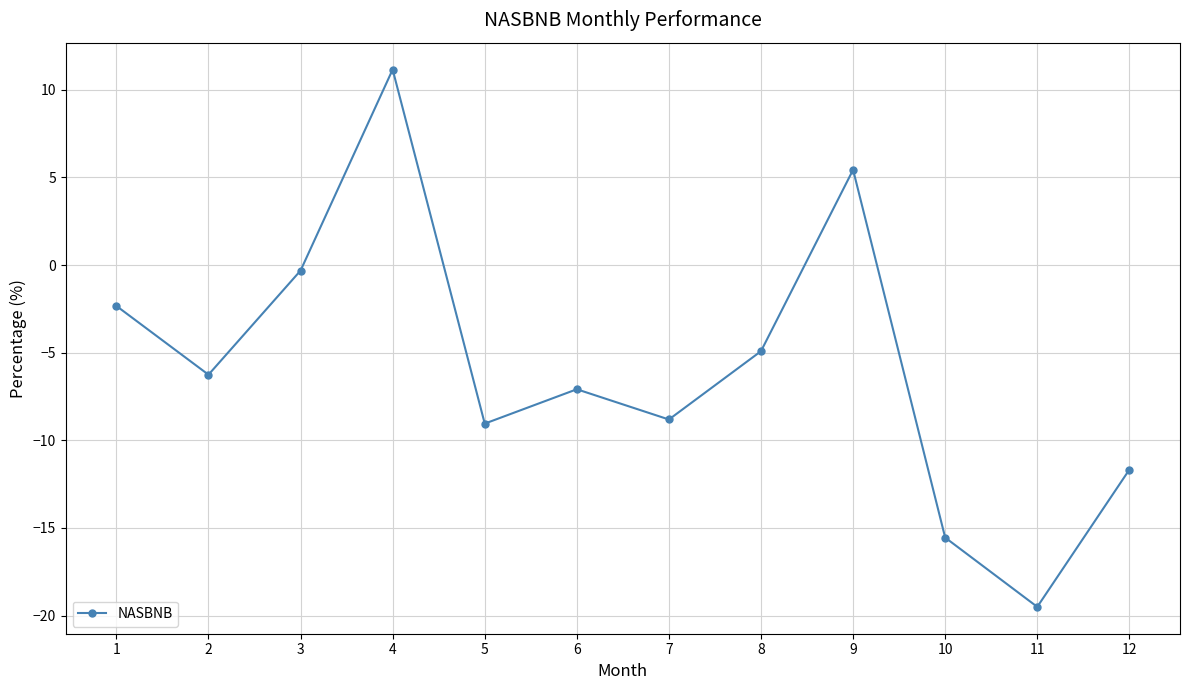

What is the value of the 10th point from the left?

-15.5